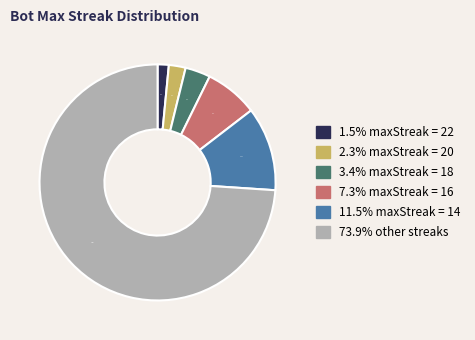

Is there a majority slice in this chart?

Yes